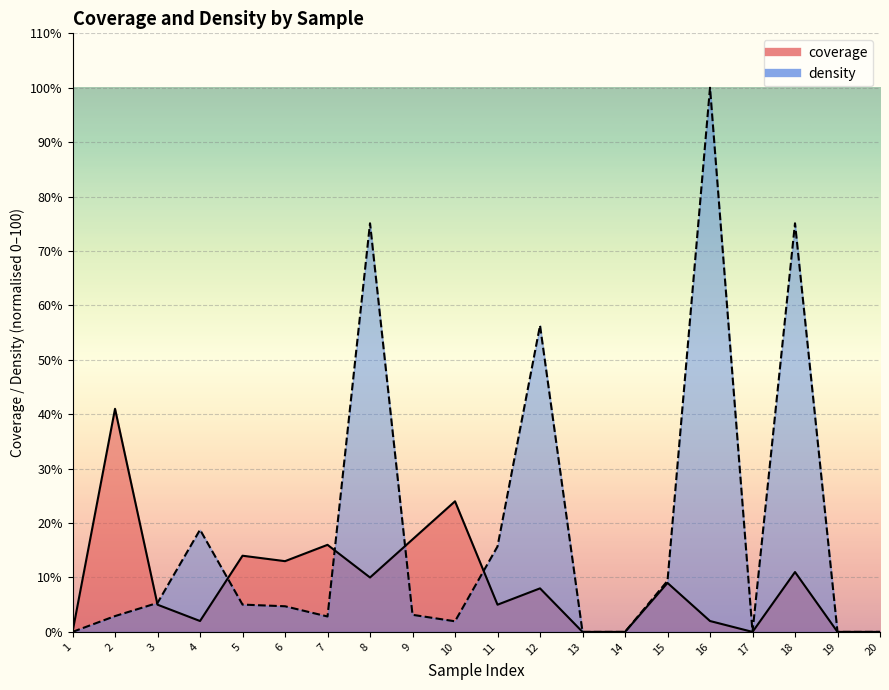

True or false: coverage and density cross at least once.

True